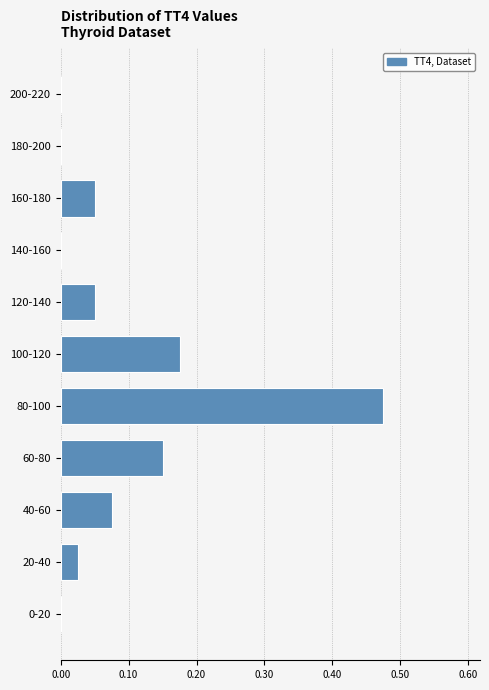

What is the sum of all values?

1.0